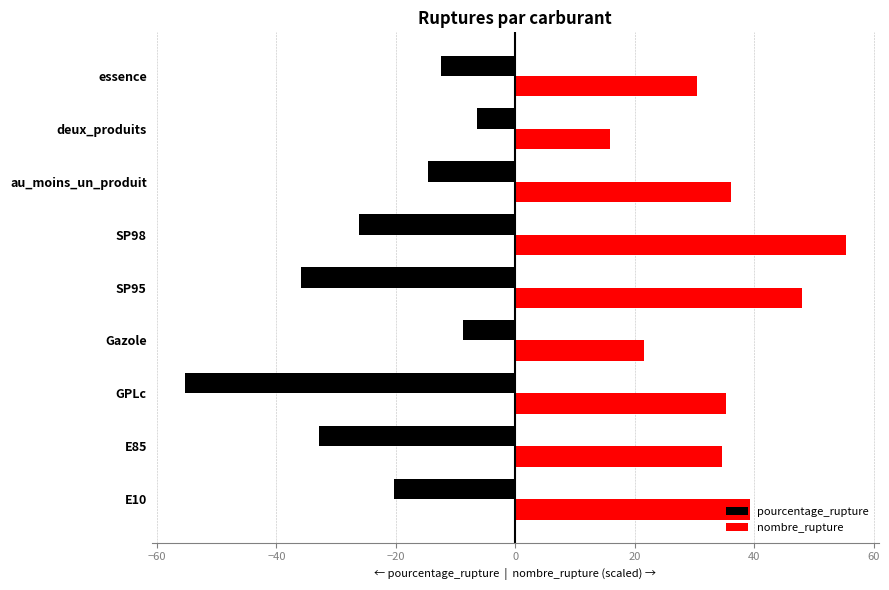

What is the difference between the maximum and second lowest values in the pourcentage_rupture series?

29.4